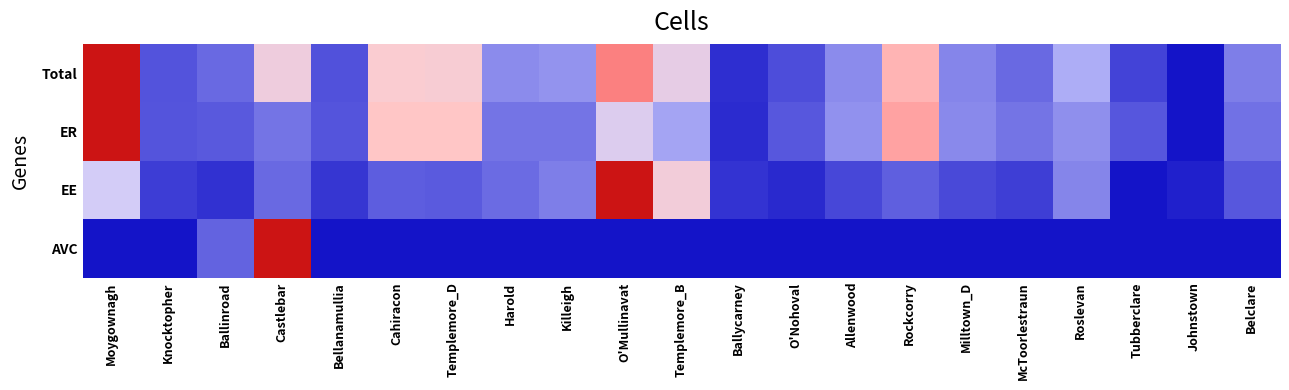

Reading right to left, extract all data points from this chart.

Total: Belclare=0.4	Johnstown=0.0	Tubberclare=0.2	Roslevan=0.4	McToorlestraun=0.3	Milltown_D=0.4	Rockcorry=0.7	Allenwood=0.4	O'Nohoval=0.2	Ballycarney=0.1	Templemore_B=0.6	O'Mullinavat=0.8	Killeigh=0.4	Harold=0.4	Templemore_D=0.6	Cahiracon=0.6	Bellanamullia=0.2	Castlebar=0.6	Ballinroad=0.3	Knocktopher=0.3	Moygownagh=1.0
ER: Belclare=0.3	Johnstown=0.0	Tubberclare=0.3	Roslevan=0.4	McToorlestraun=0.3	Milltown_D=0.4	Rockcorry=0.8	Allenwood=0.4	O'Nohoval=0.3	Ballycarney=0.1	Templemore_B=0.4	O'Mullinavat=0.5	Killeigh=0.3	Harold=0.3	Templemore_D=0.7	Cahiracon=0.7	Bellanamullia=0.3	Castlebar=0.3	Ballinroad=0.3	Knocktopher=0.3	Moygownagh=1.0
EE: Belclare=0.3	Johnstown=0.1	Tubberclare=0.0	Roslevan=0.4	McToorlestraun=0.2	Milltown_D=0.2	Rockcorry=0.3	Allenwood=0.2	O'Nohoval=0.1	Ballycarney=0.1	Templemore_B=0.6	O'Mullinavat=1.0	Killeigh=0.4	Harold=0.3	Templemore_D=0.3	Cahiracon=0.3	Bellanamullia=0.1	Castlebar=0.3	Ballinroad=0.1	Knocktopher=0.2	Moygownagh=0.5
AVC: Belclare=0.0	Johnstown=0.0	Tubberclare=0.0	Roslevan=0.0	McToorlestraun=0.0	Milltown_D=0.0	Rockcorry=0.0	Allenwood=0.0	O'Nohoval=0.0	Ballycarney=0.0	Templemore_B=0.0	O'Mullinavat=0.0	Killeigh=0.0	Harold=0.0	Templemore_D=0.0	Cahiracon=0.0	Bellanamullia=0.0	Castlebar=1.0	Ballinroad=0.3	Knocktopher=0.0	Moygownagh=0.0